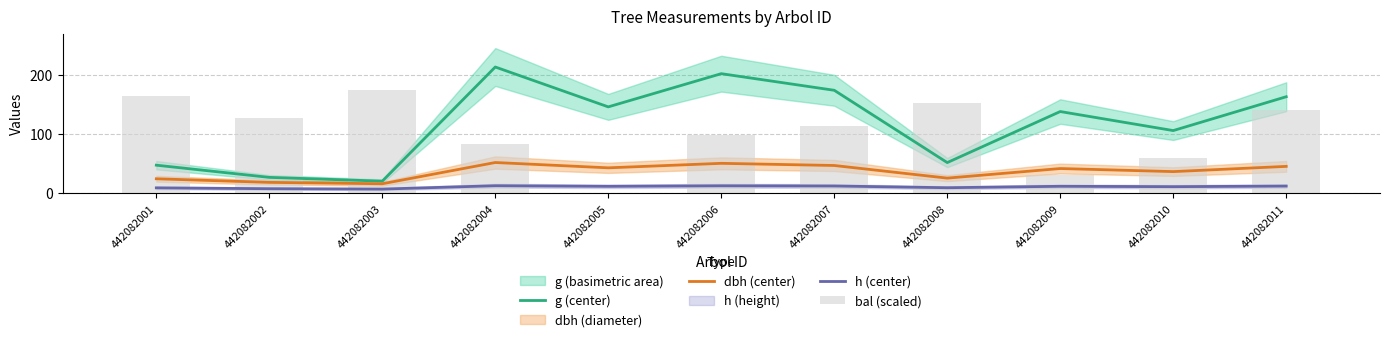

At which label does h (center) first exceed 11?

442082004